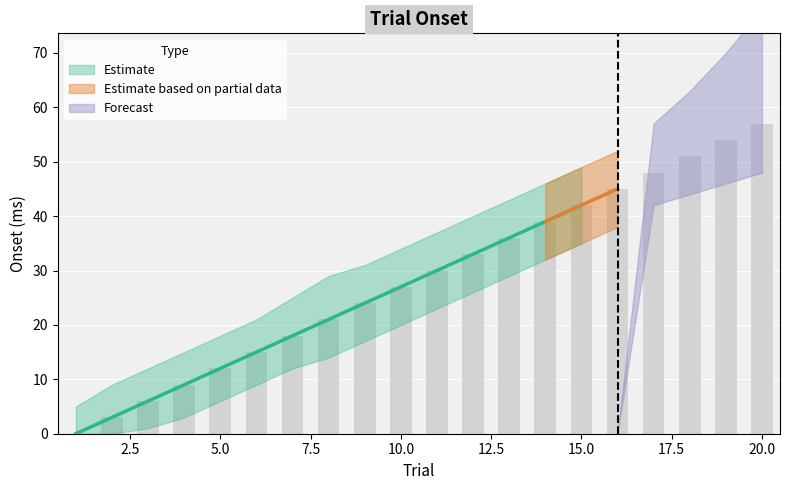

Reading right to left, what are all the values shown in this chart?

onset: 20=57	19=54	18=51	17=48	16=45	15=42	14=39	13=36	12=33	11=30	10=27	9=24	8=21	7=18	6=15	5=12	4=9	3=6	2=3	1=0
onset_upper: 20=64	19=61	18=58	17=55	16=52	15=49	14=46	13=43	12=40	11=37	10=34	9=31	8=29	7=25	6=21	5=18	4=15	3=12	2=9	1=5
onset_lower: 20=50	19=47	18=44	17=41	16=38	15=35	14=32	13=29	12=26	11=23	10=20	9=17	8=14	7=12	6=9	5=6	4=3	3=1	2=0	1=0
forecast_upper: 20=78	19=70	18=63	17=57	16=0	15=0	14=0	13=0	12=0	11=0	10=0	9=0	8=0	7=0	6=0	5=0	4=0	3=0	2=0	1=0
forecast_lower: 20=48	19=46	18=44	17=42	16=0	15=0	14=0	13=0	12=0	11=0	10=0	9=0	8=0	7=0	6=0	5=0	4=0	3=0	2=0	1=0